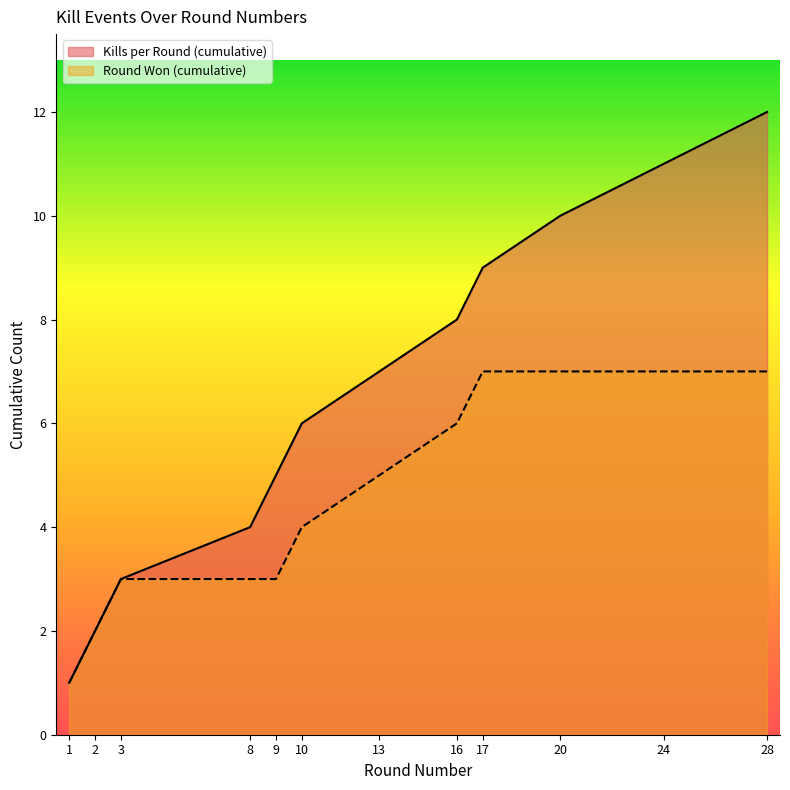

How many data points in Kills per Round (cumulative) are above 7?

5